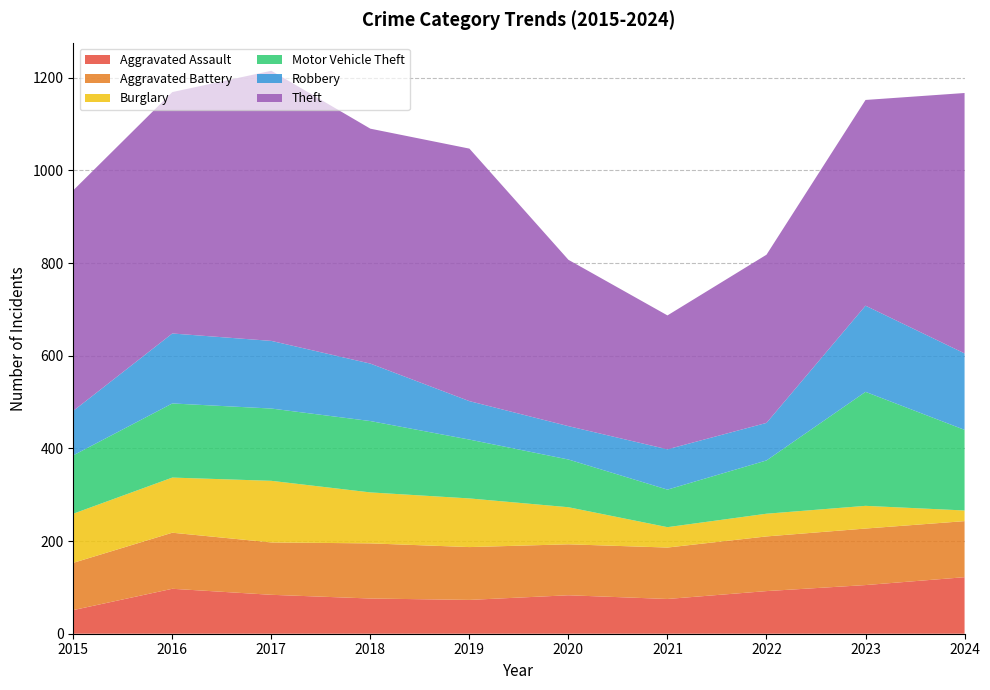

Reading left to right, what are all the values shown in this chart?

Aggravated Assault: 51	97	84	76	73	83	75	92	105	122
Aggravated Battery: 102	121	113	119	114	110	111	118	122	121
Burglary: 106	119	133	110	105	80	44	49	49	23
Motor Vehicle Theft: 126	160	156	154	127	103	81	115	246	174
Robbery: 96	151	146	124	83	72	87	81	186	165
Theft: 476	521	583	507	545	359	289	363	444	562